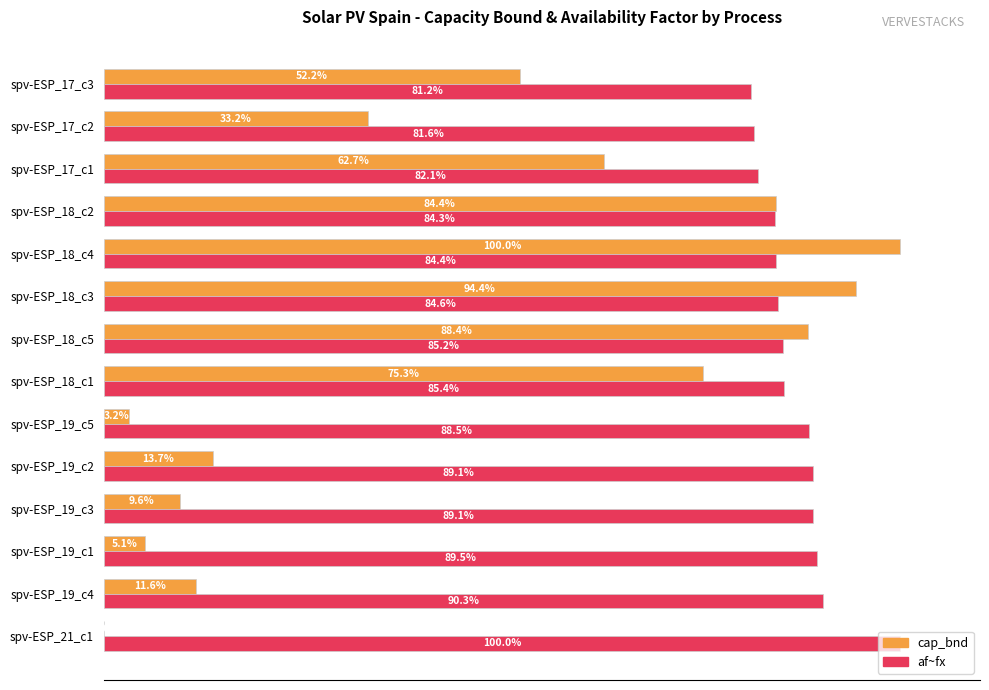

What are all the series names shown in the legend?

cap_bnd, af~fx